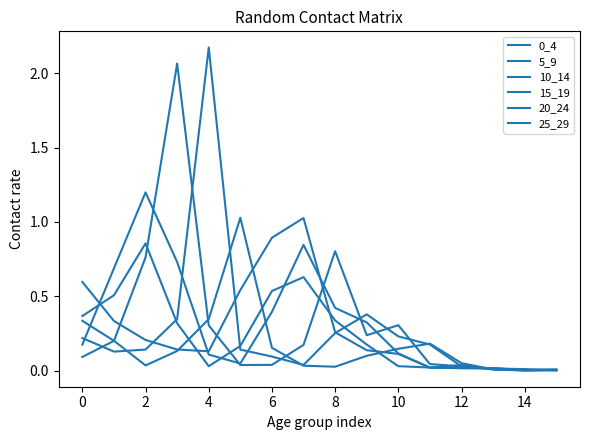

What is the difference between the second highest and minimum values in the 25_29 series?

0.3